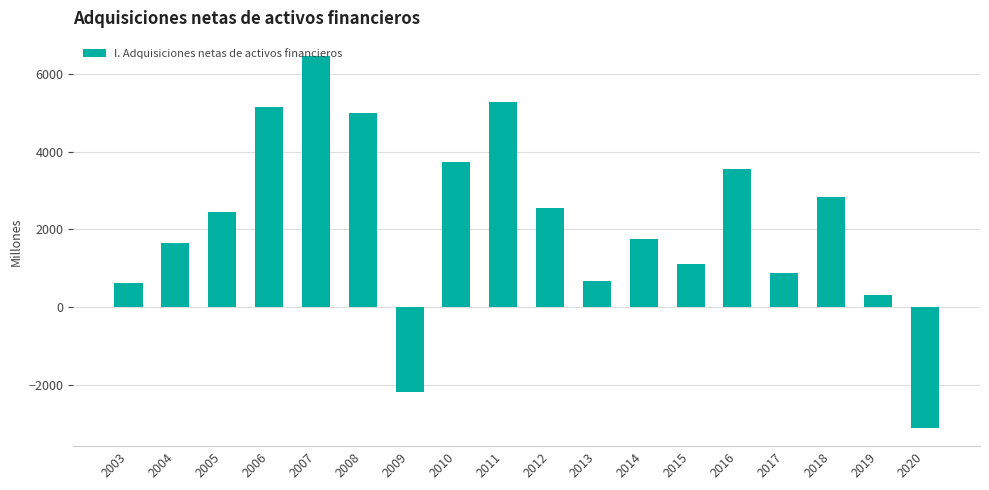

What is the sum of the values at 2015 and 2014?

2861